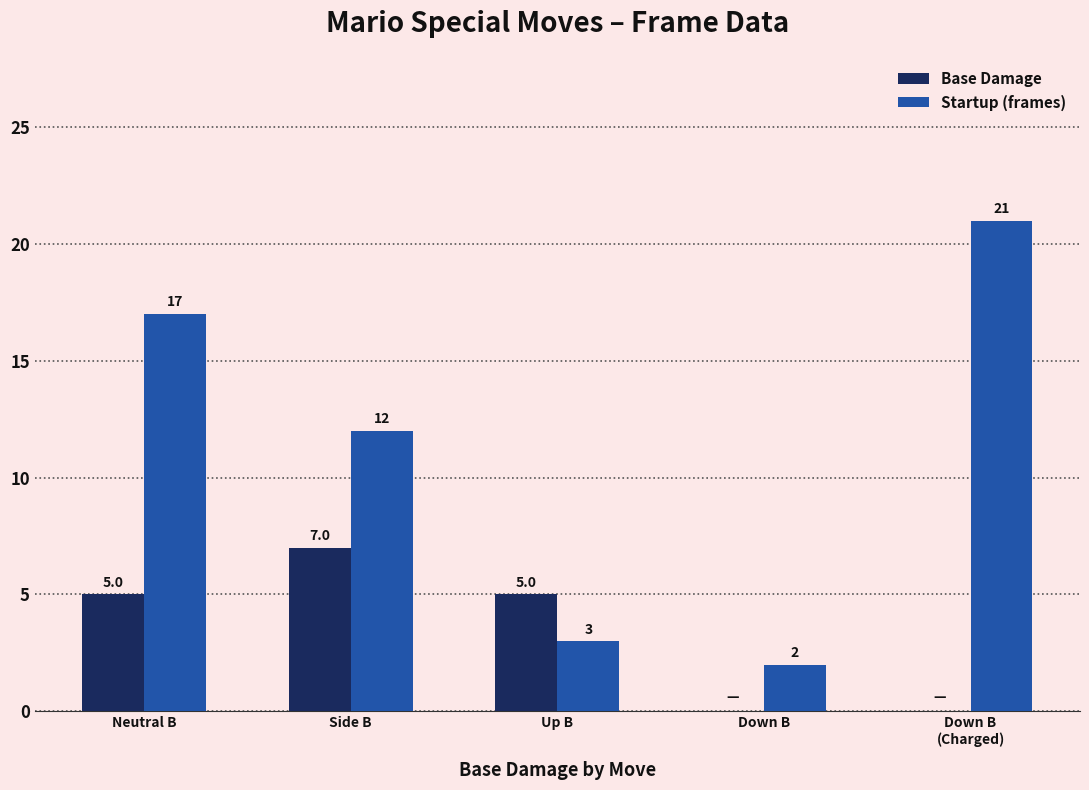

At which category is the sum across all series the highest?

Neutral B